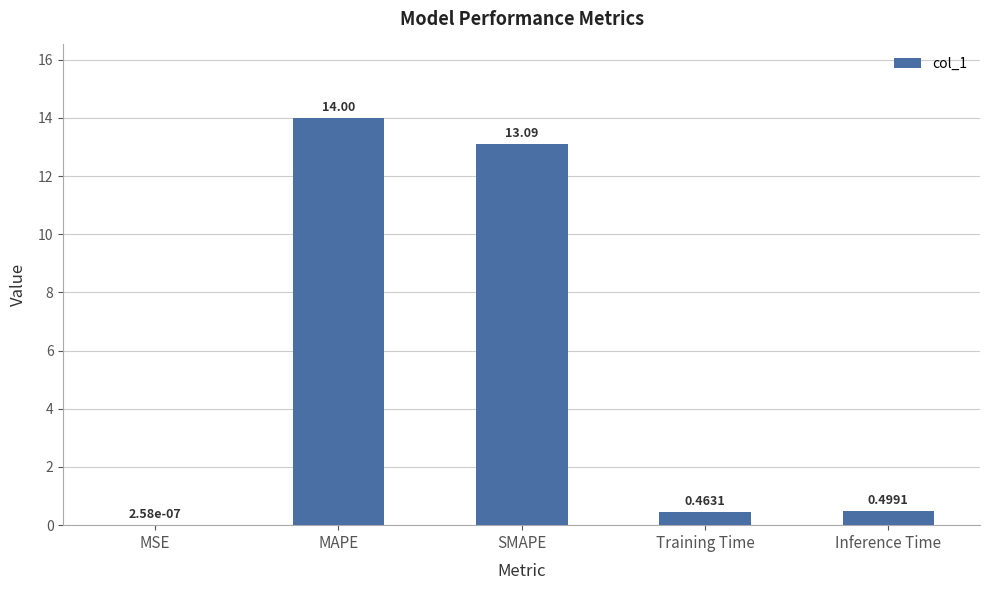

What value does the data have at SMAPE?

13.1